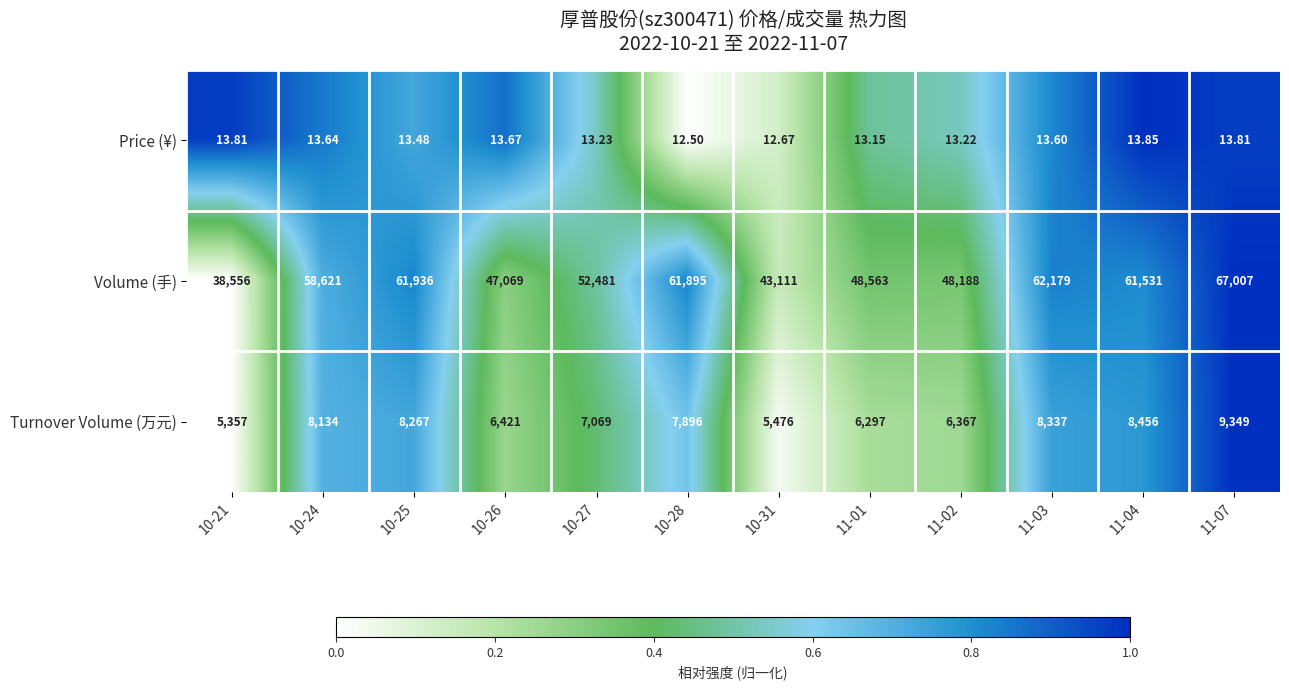

Rank the series at 11-01 from lowest to highest value.

Price (¥), Turnover Volume (万元), Volume (手)